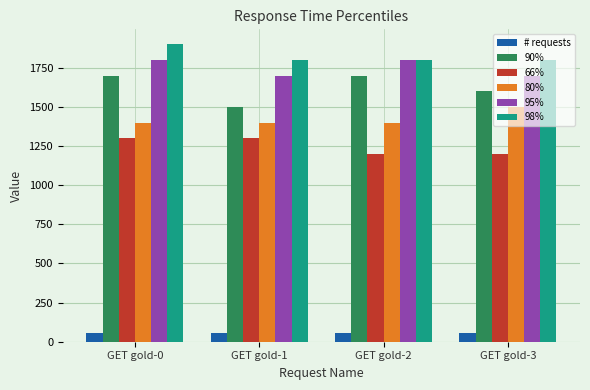

What is the value of the # requests bar at the 3rd from the left?

56